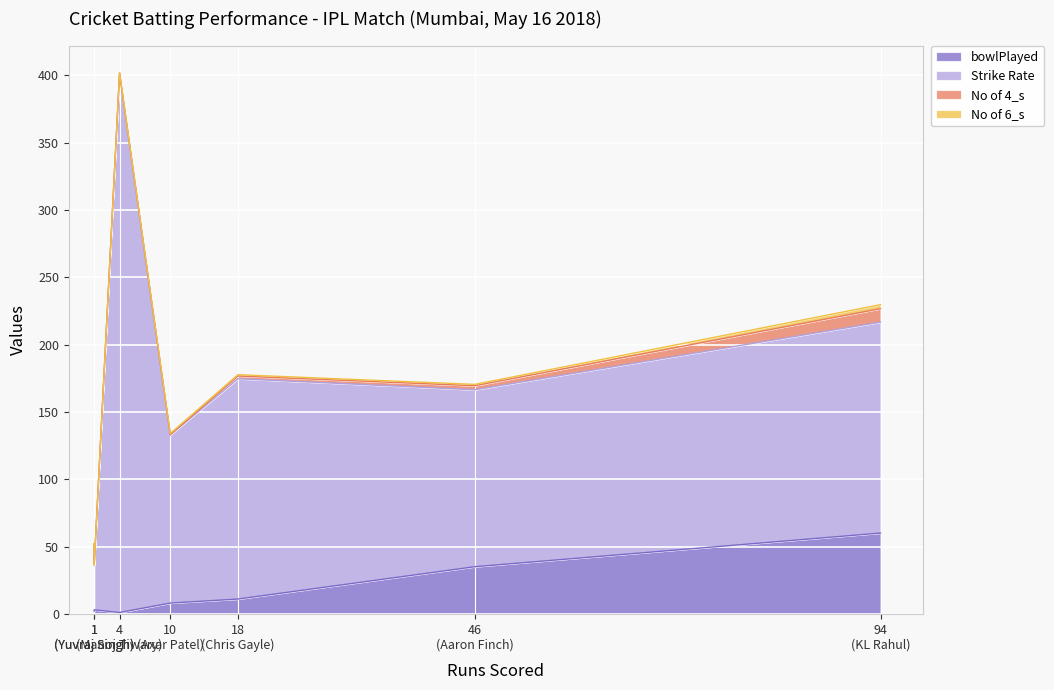

Reading left to right, what are all the values shown in this chart?

bowlPlayed: KL Rahul=60.0	Chris Gayle=11.0	Aaron Finch=35.0	Marcus Stoinis=2.0	Axar Patel=8.0	Yuvraj Singh=3.0	Manoj Tiwary=1.0
Strike Rate: KL Rahul=156.7	Chris Gayle=163.6	Aaron Finch=131.4	Marcus Stoinis=50.0	Axar Patel=125.0	Yuvraj Singh=33.3	Manoj Tiwary=400.0
No of 4_s: KL Rahul=10.0	Chris Gayle=2.0	Aaron Finch=3.0	Marcus Stoinis=0.0	Axar Patel=0.0	Yuvraj Singh=0.0	Manoj Tiwary=1.0
No of 6_s: KL Rahul=3.0	Chris Gayle=1.0	Aaron Finch=1.0	Marcus Stoinis=0.0	Axar Patel=1.0	Yuvraj Singh=0.0	Manoj Tiwary=0.0